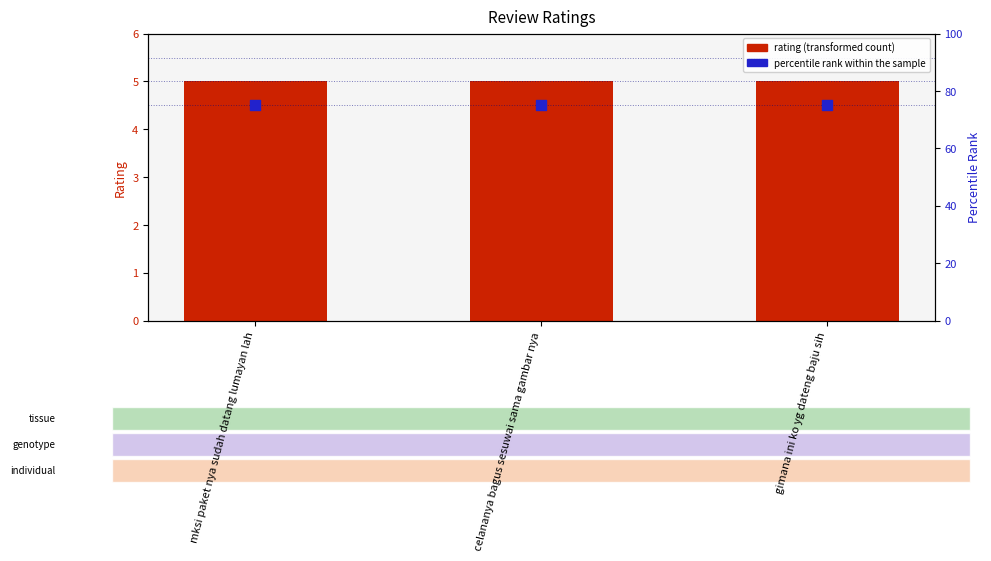

What are all the series names shown in the legend?

rating, percentile rank within the sample